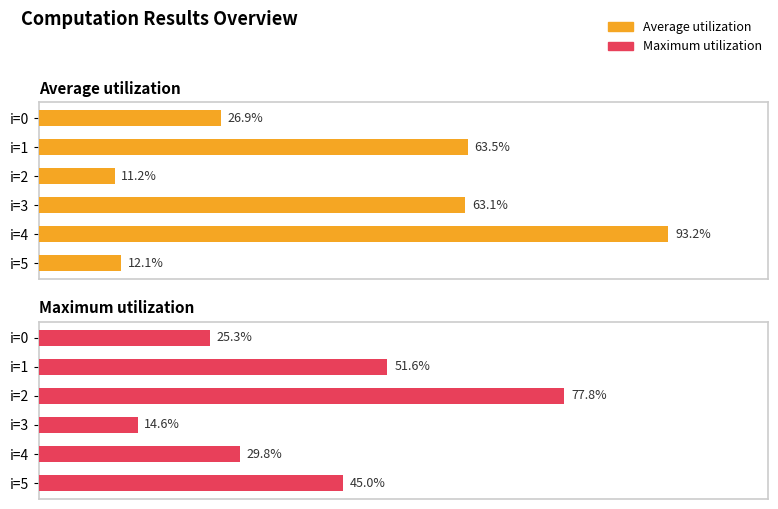

Which series has the largest range (max minus min)?

Average utilization